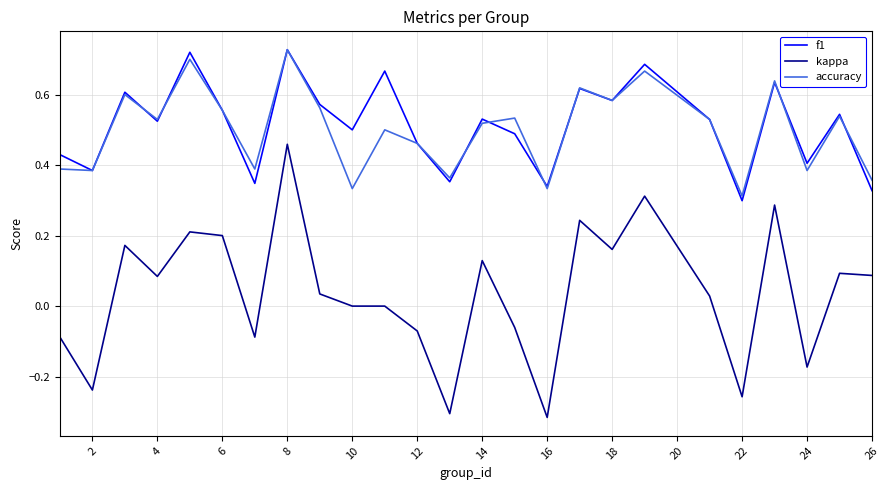

Which series has the widest spread of values?

kappa